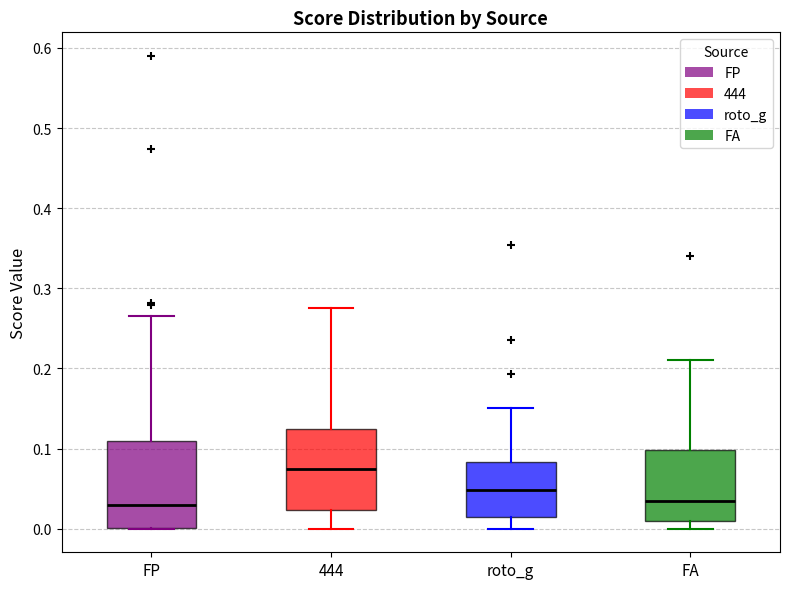

Reading left to right, transcribe this box plot: for each box, give where its median line is, the range the box spans, and where its two whiskers end, as read against the y-axis. The values are not printed on the chart, so give them approximately, as read against the axis.

FP: median 0.03, box 0.00 to 0.11, whiskers 0.00 to 0.27
444: median 0.08, box 0.02 to 0.13, whiskers 0.00 to 0.28
roto_g: median 0.05, box 0.02 to 0.08, whiskers 0.00 to 0.15
FA: median 0.03, box 0.01 to 0.10, whiskers 0.00 to 0.21